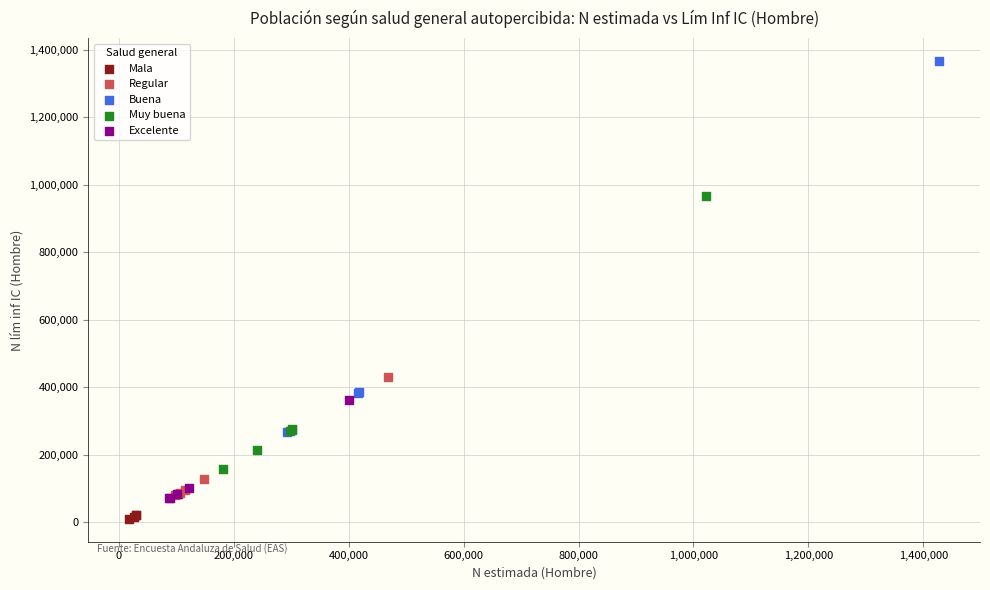

Which series has the largest Y range (max minus min)?

Buena